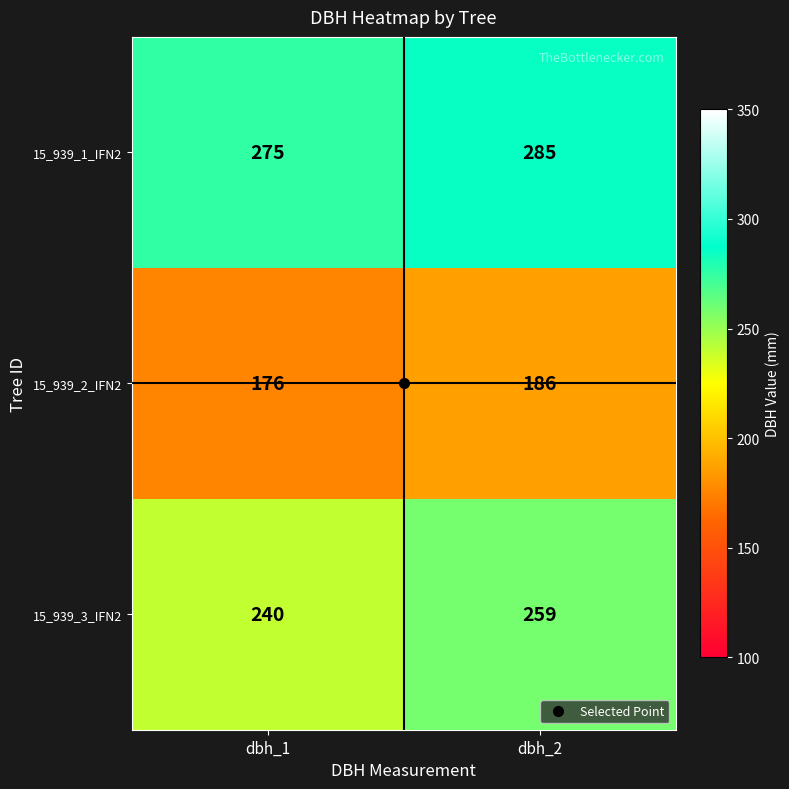

What is the total value across all series at dbh_2?

730